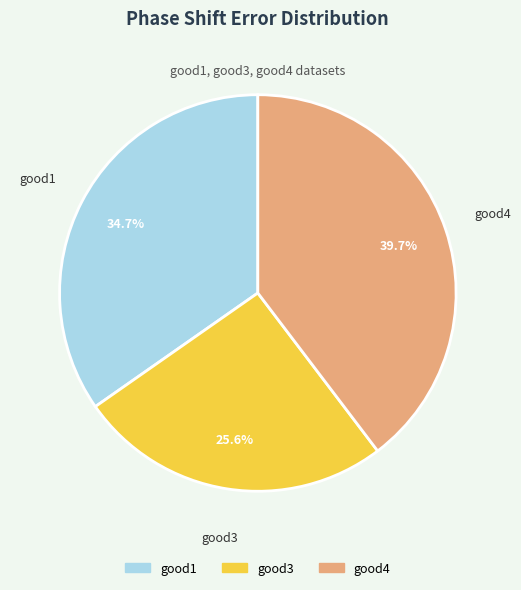

Which category has the biggest portion of the pie?

good4